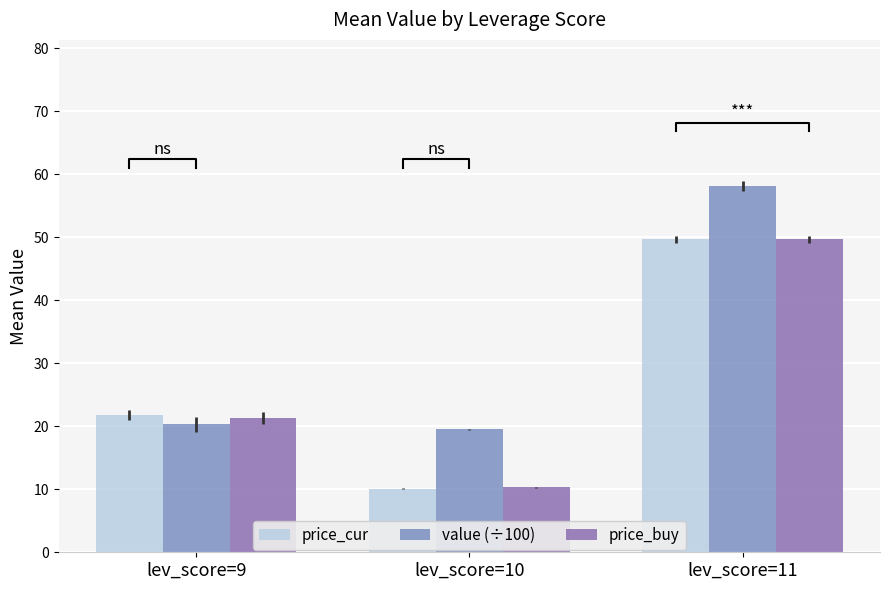

At which label does value (÷100) reach its minimum?

lev_score=10